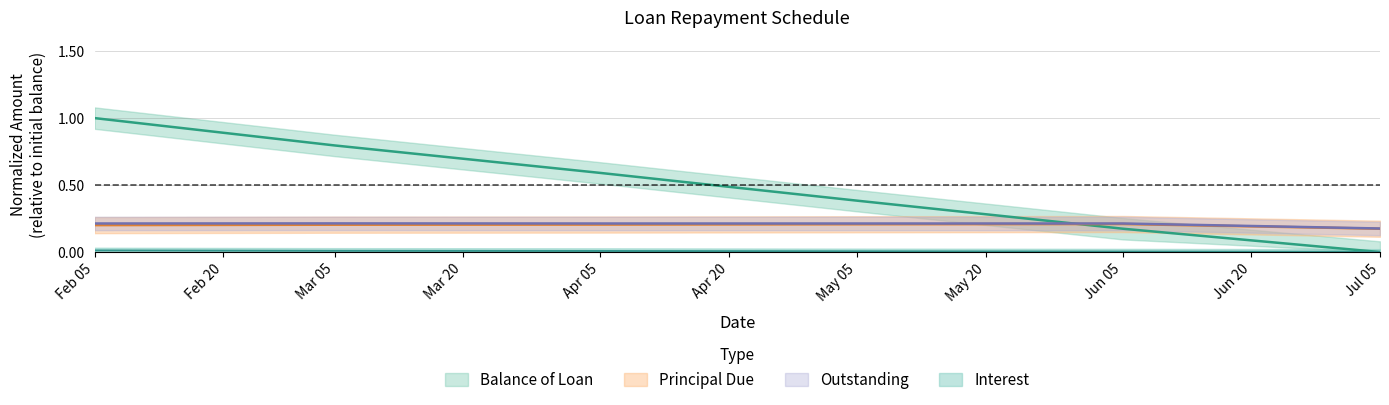

What is the sum of the Outstanding values at Jul 05 and Apr 05?

0.4